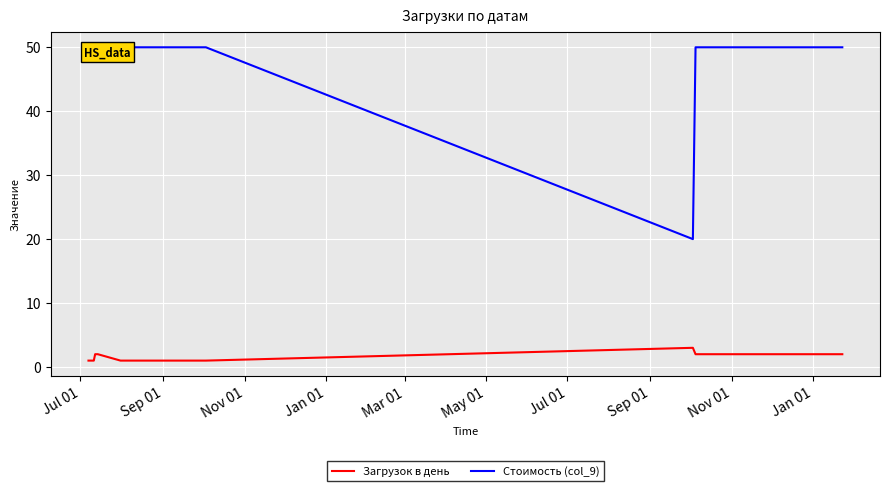

Reading left to right, list all the values displayed in this chart.

Загрузок в день: 1	1	2	2	1	1	1	1	1	1	1	1	1	1	1	1	3	2	2	2
Стоимость (col_9): 50	50	50	50	50	50	50	50	50	50	50	50	50	50	50	50	20	50	50	50